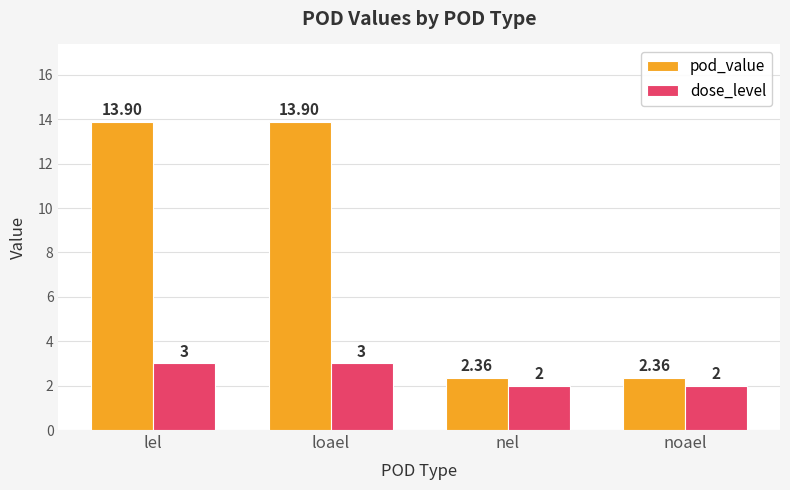

Which series changed the most between loael and nel?

pod_value